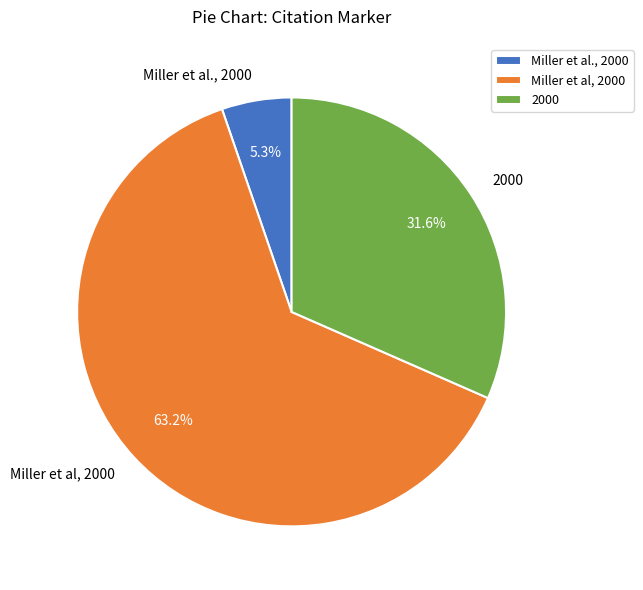

The 2000 slice represents 32% of the pie. True or false?

True